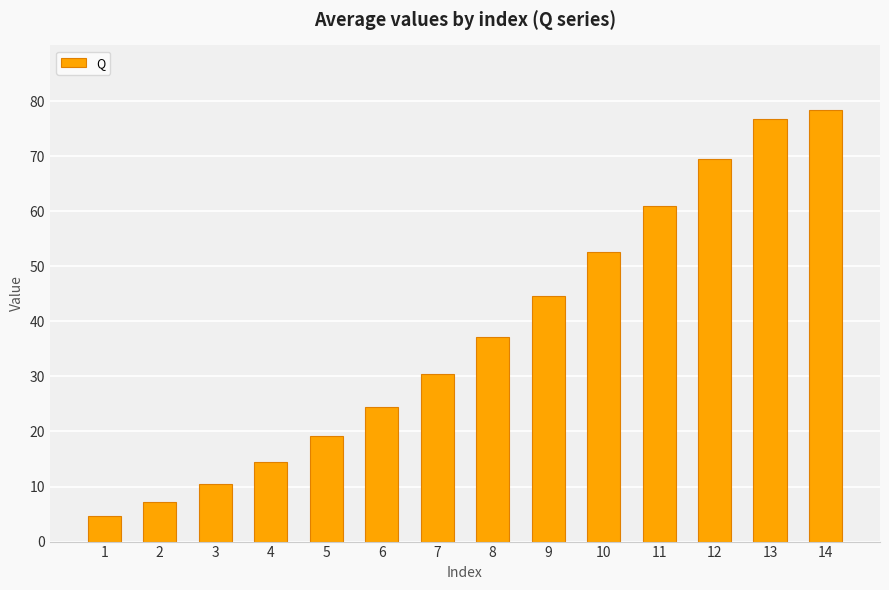

At which label does the data first exceed 37?

8